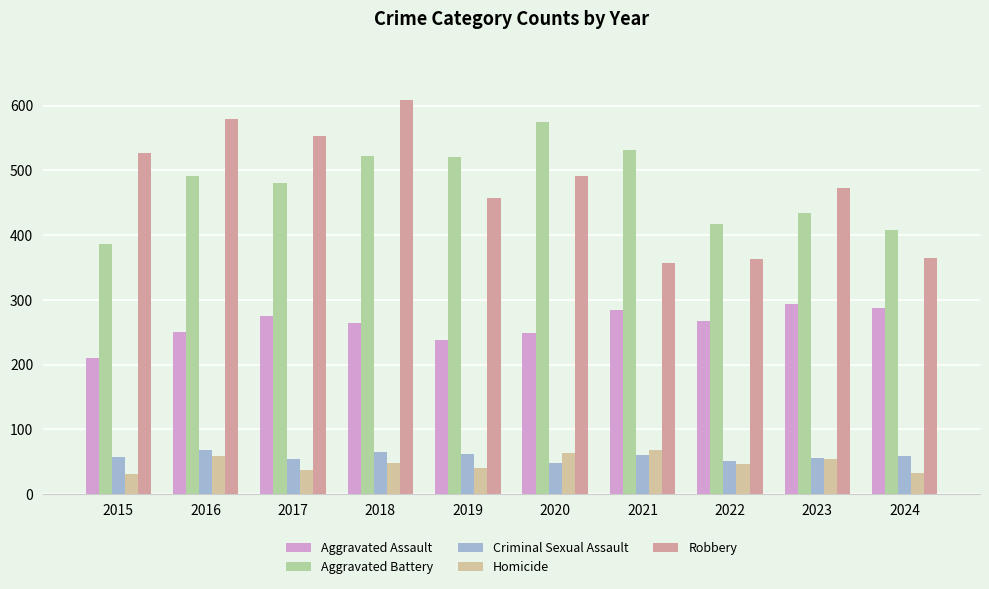

True or false: Aggravated Assault has a value of 265 at 2018.

True